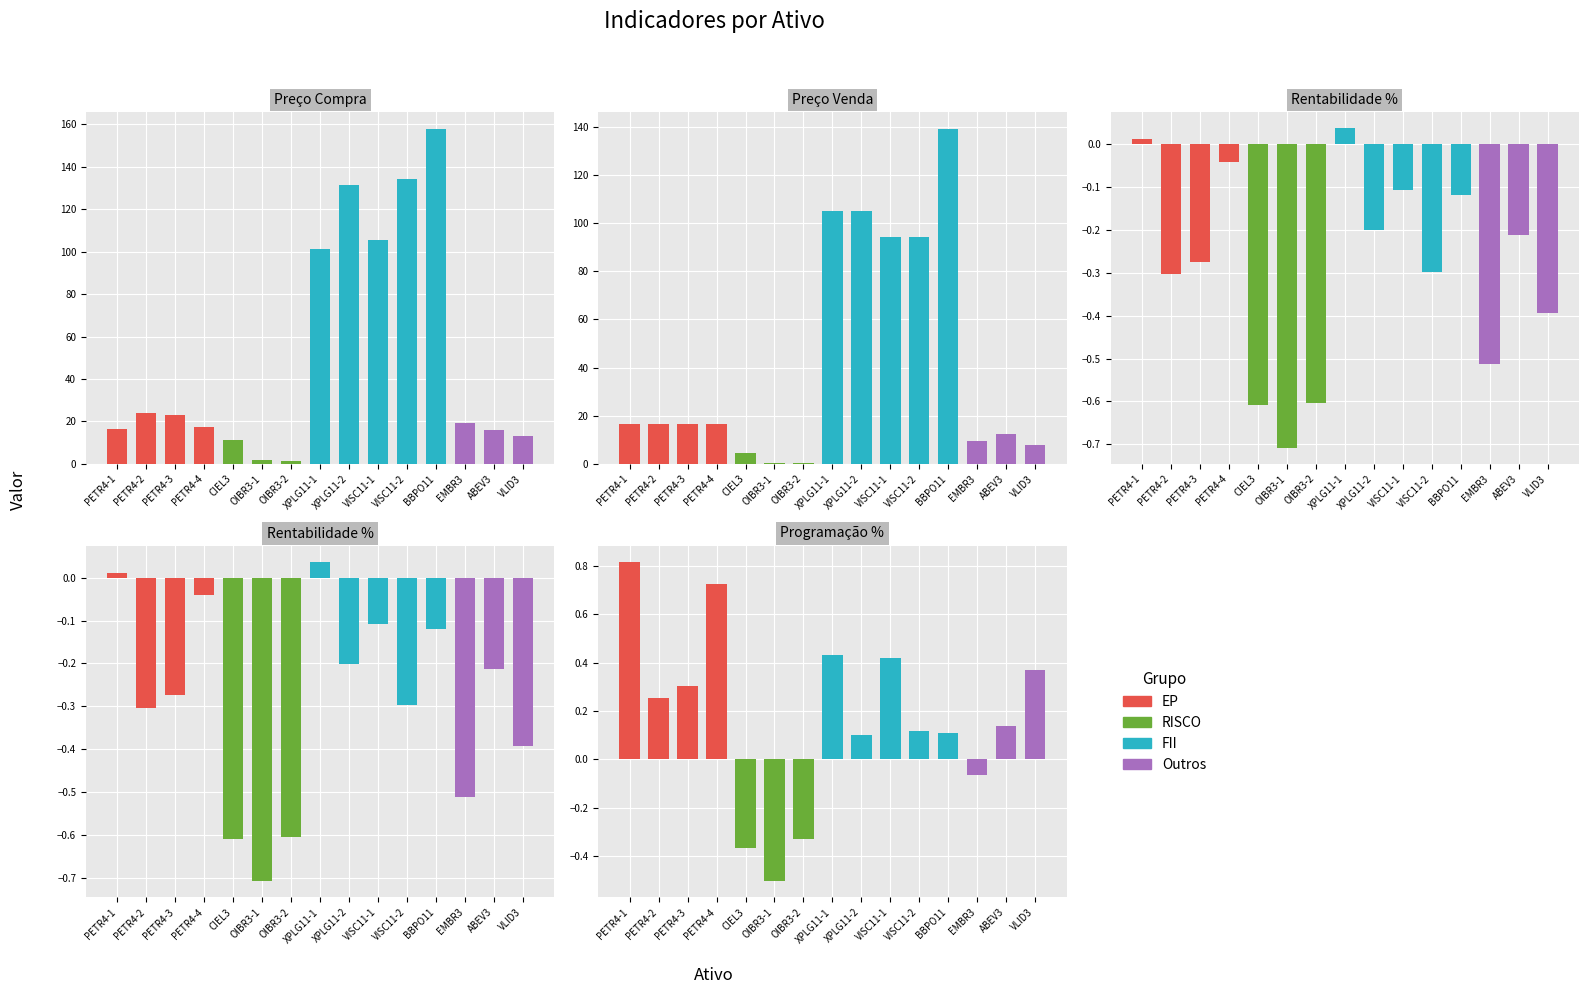

Which series has the largest total across all categories?

Preço Compra